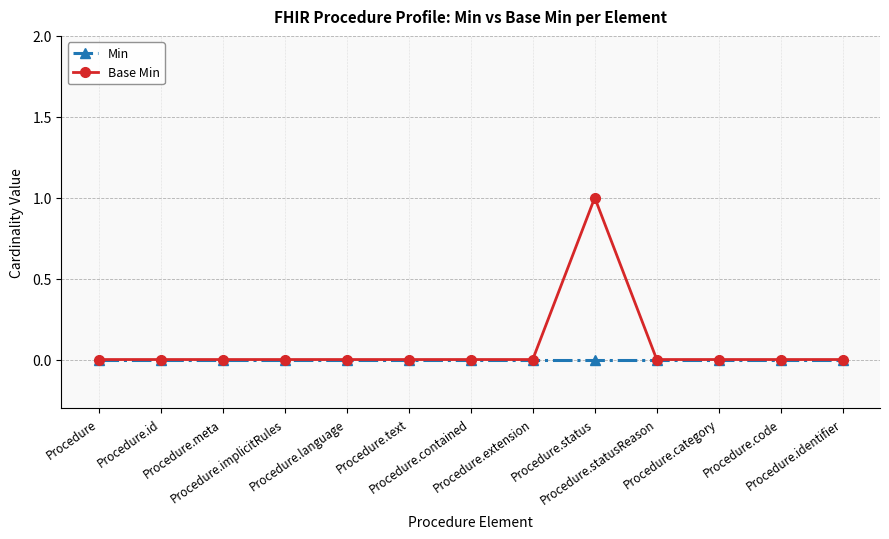

Which series changed the most between Procedure.meta and Procedure.language?

Min